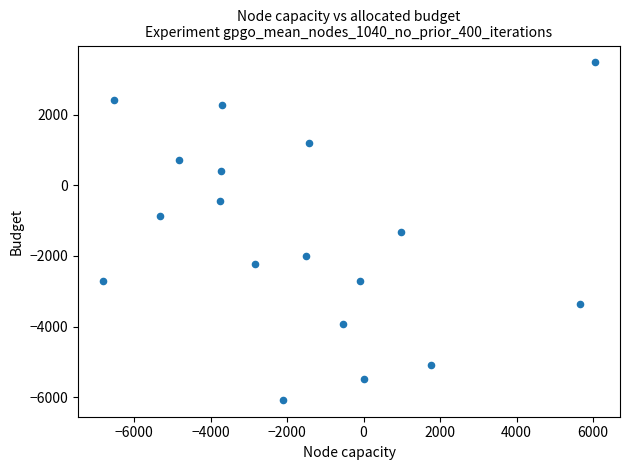

What is the range of X values (max minus min)?

12875.8